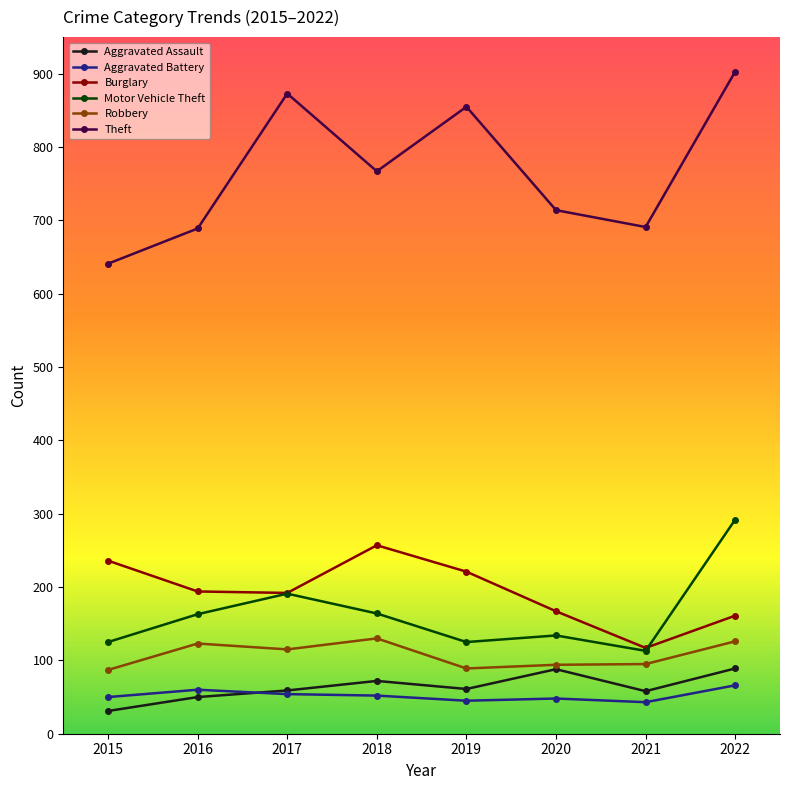

Does the chart display data point markers on the line(s)?

Yes